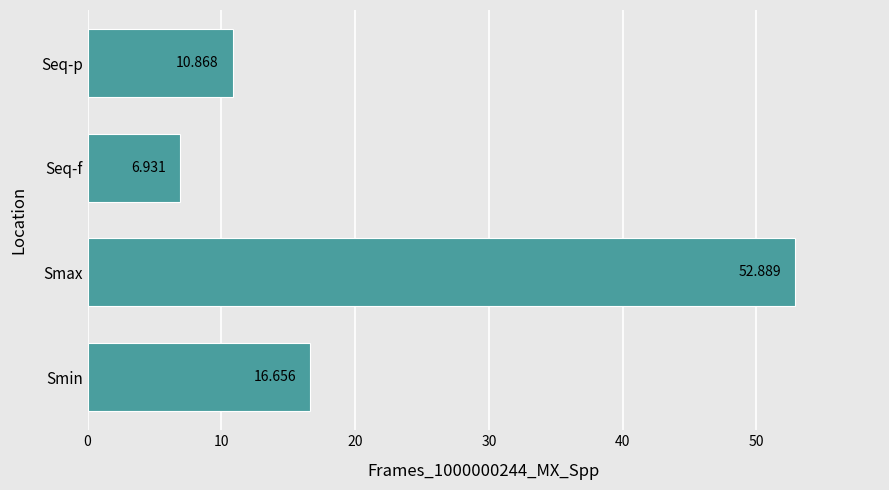

Does the chart contain stacked bars?

No